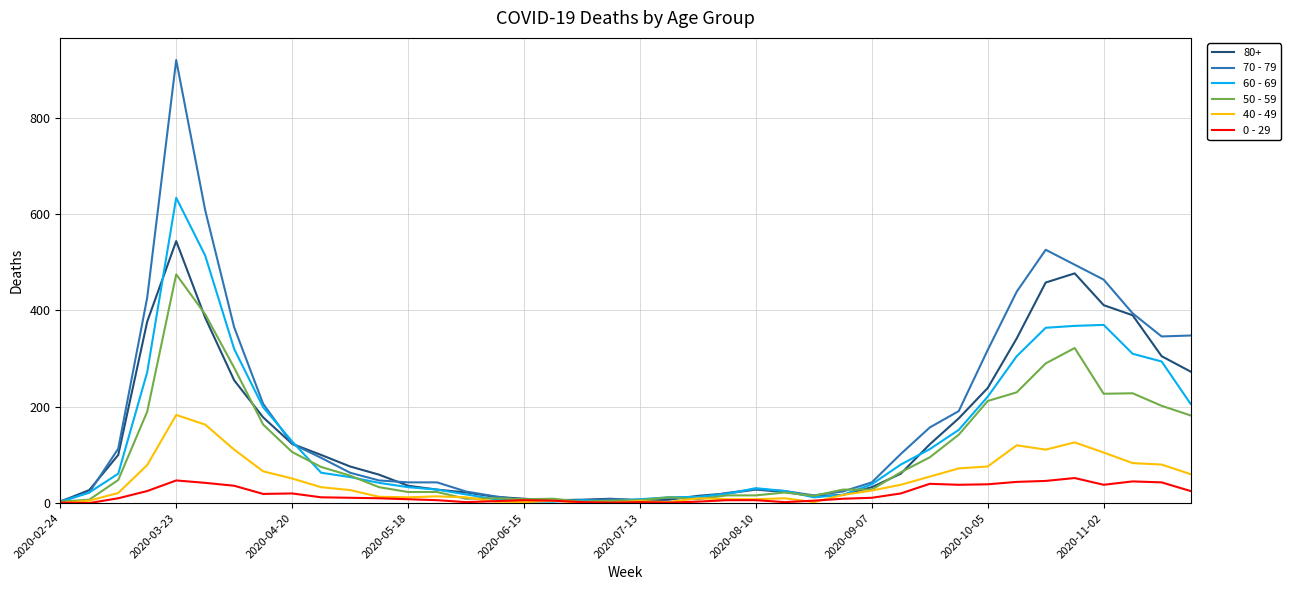

Rank the series by their maximum value, from lowest to highest.

0 - 29, 40 - 49, 50 - 59, 80+, 60 - 69, 70 - 79